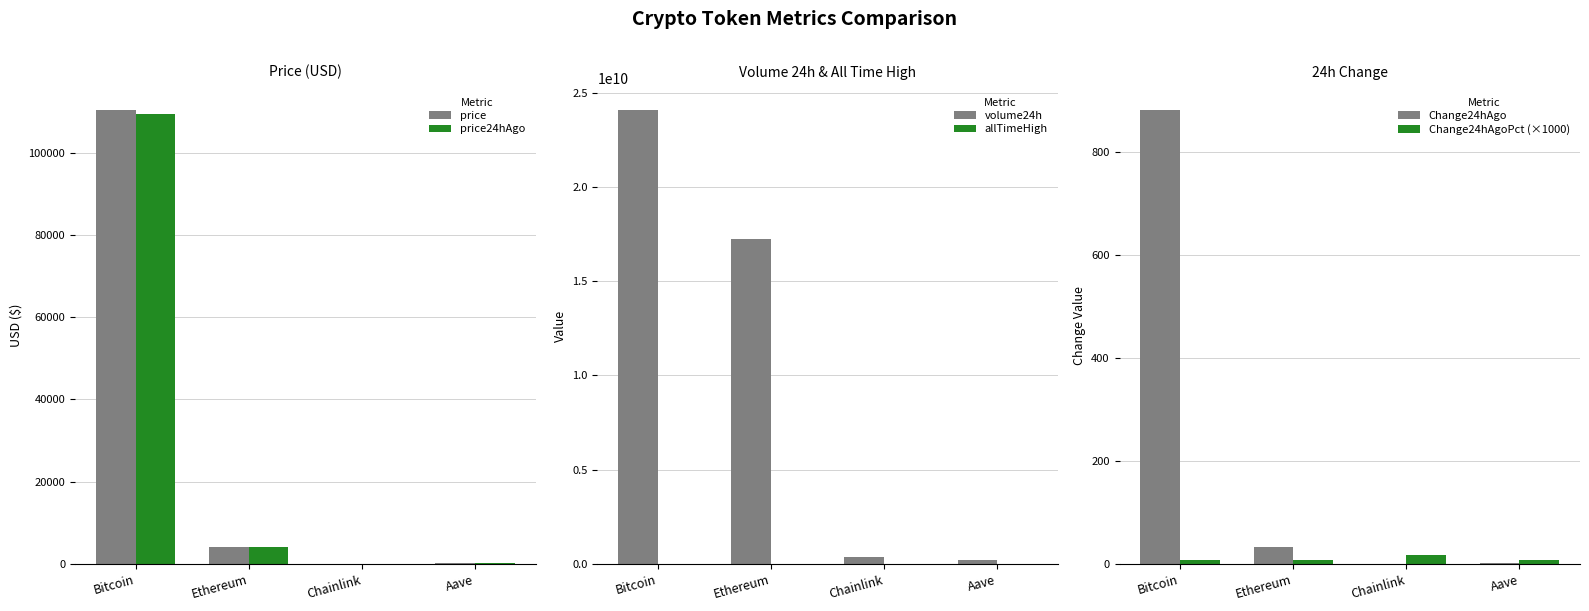

Which series has the largest total across all categories?

volume24h